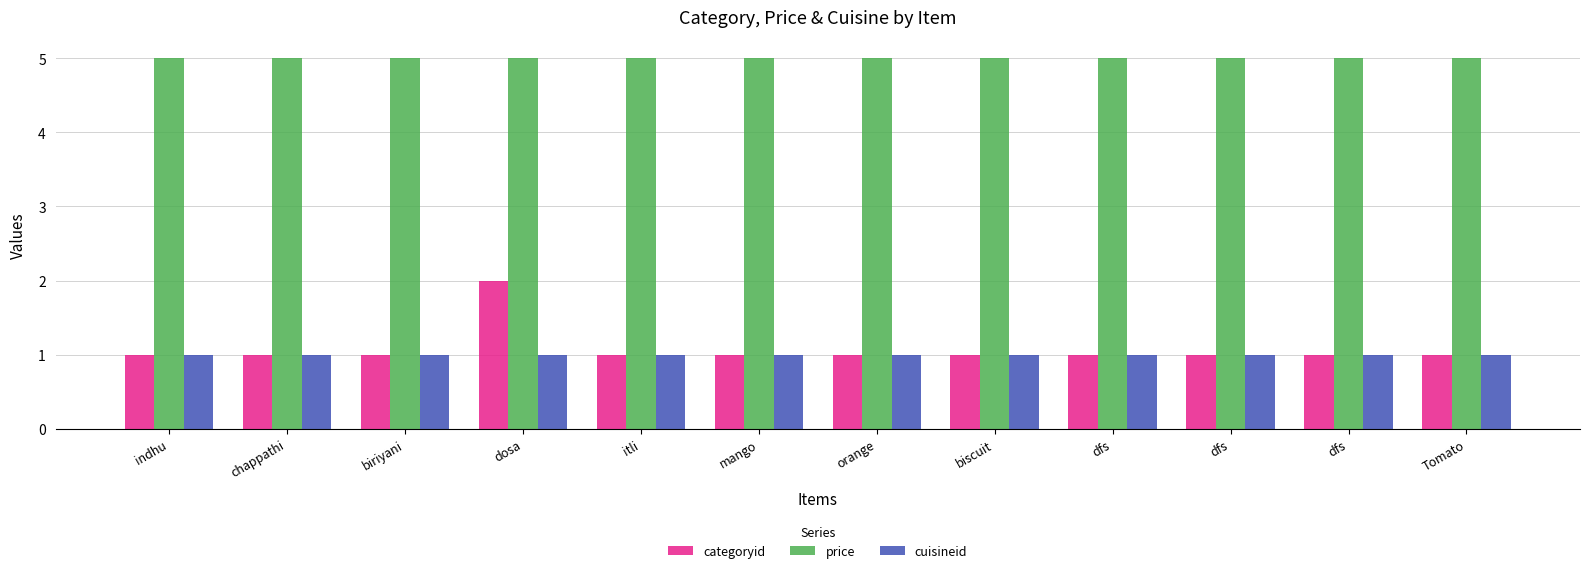

Reading right to left, list all the values displayed in this chart.

categoryid: 1	1	1	1	1	1	1	1	2	1	1	1
price: 5	5	5	5	5	5	5	5	5	5	5	5
cuisineid: 1	1	1	1	1	1	1	1	1	1	1	1